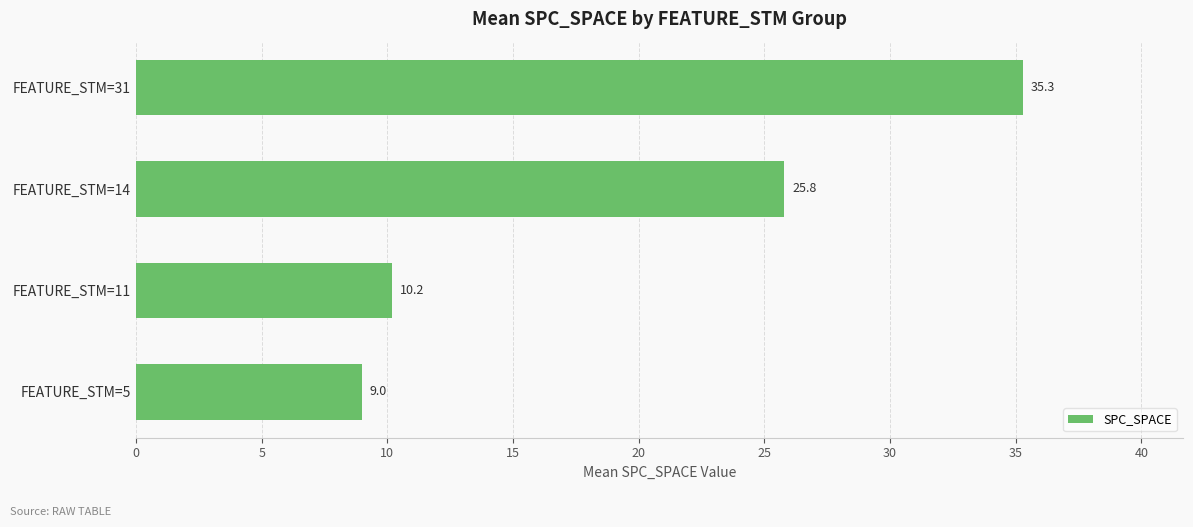

What value does the data have at FEATURE_STM=11?

10.2